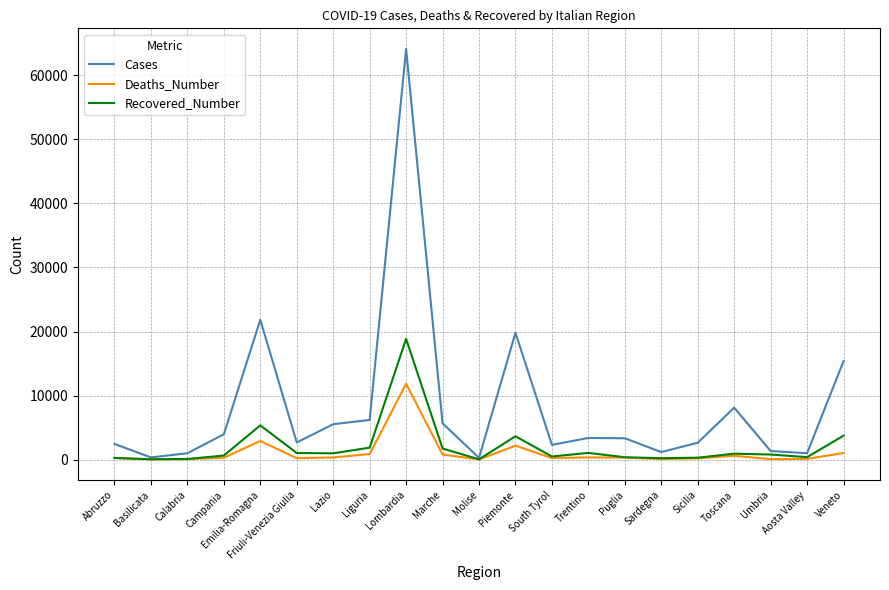

Which series has the largest total across all categories?

Cases